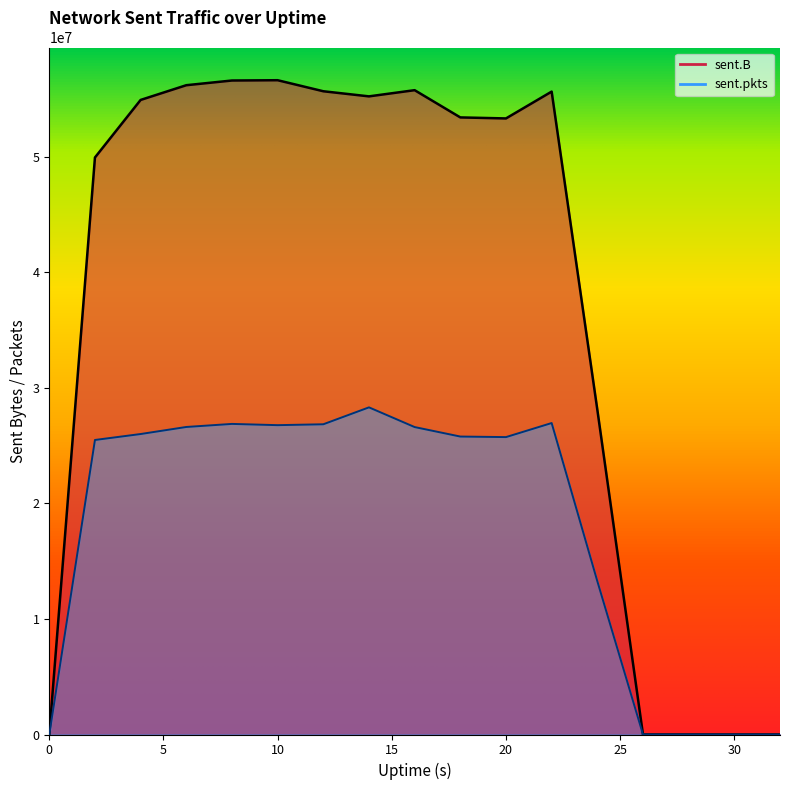

What is the value of the sent.B point at the 8th from the left?

55228744.0